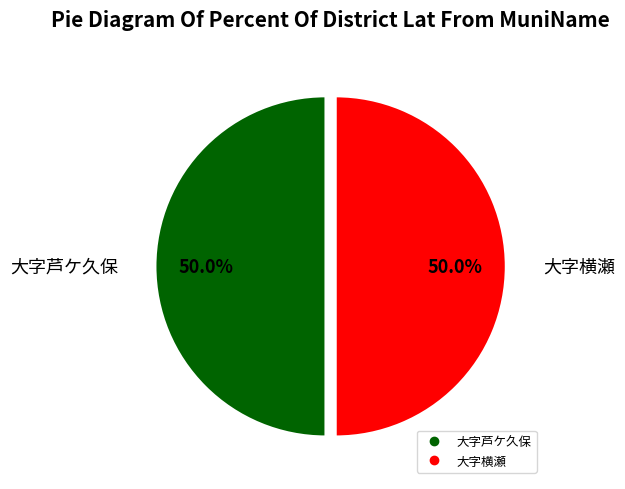

Do 大字横瀬 and 大字芦ケ久保 together represent more than half of the pie?

Yes